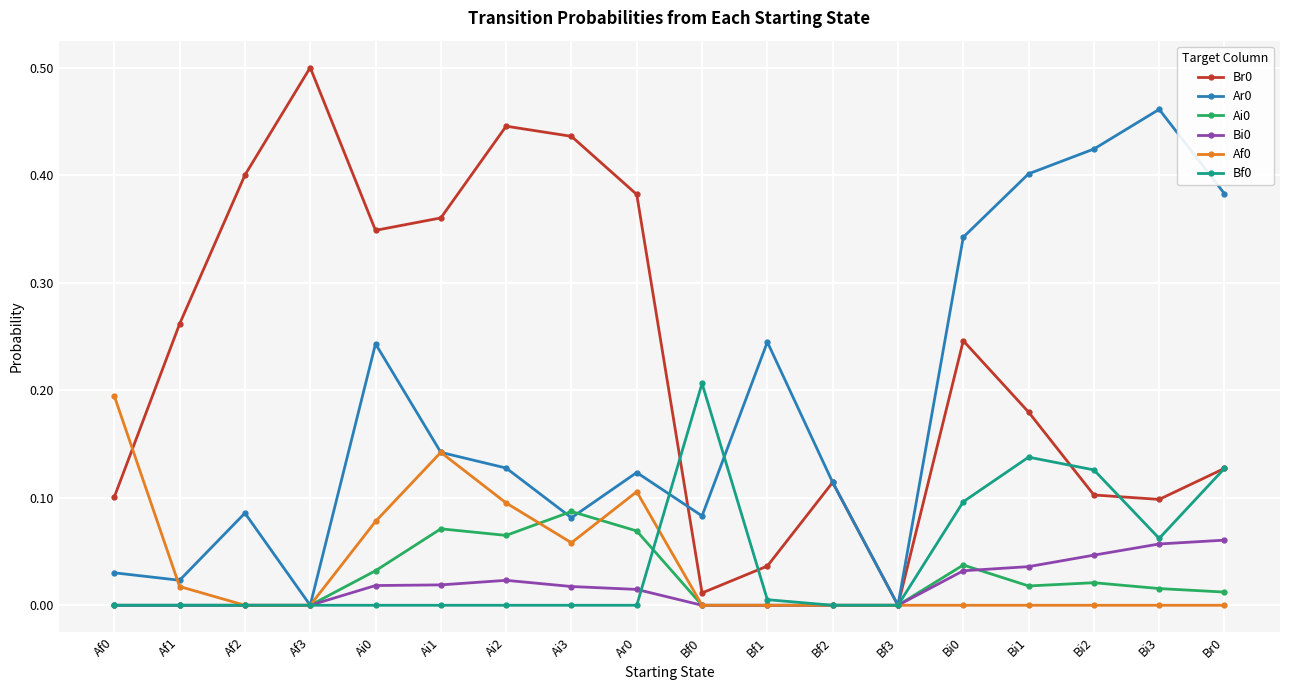

The value of Ai0 at Af1 is 0.0. True or false?

True